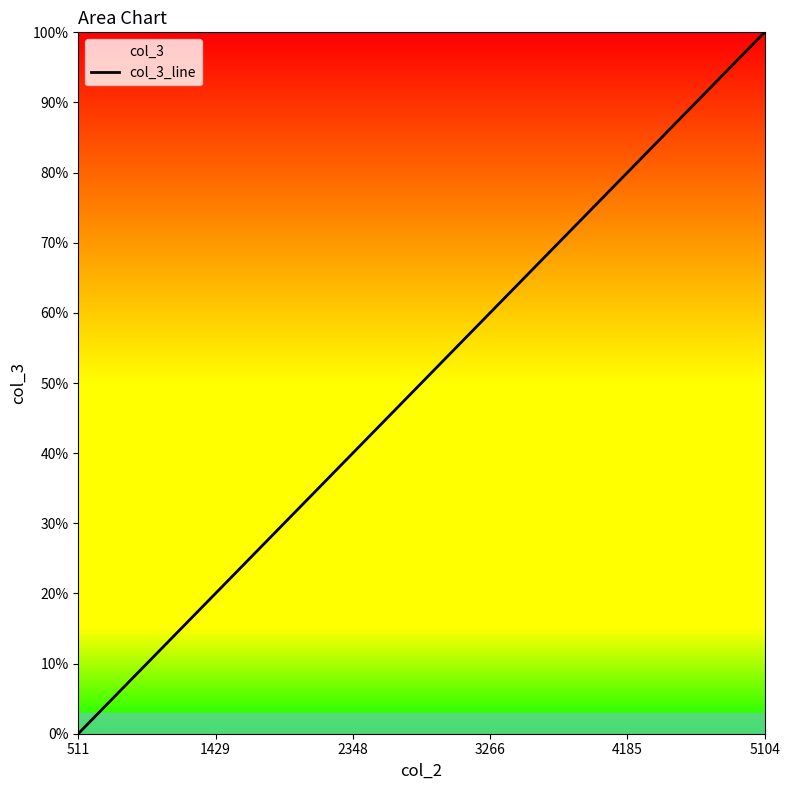

How many series are shown in this chart?

1